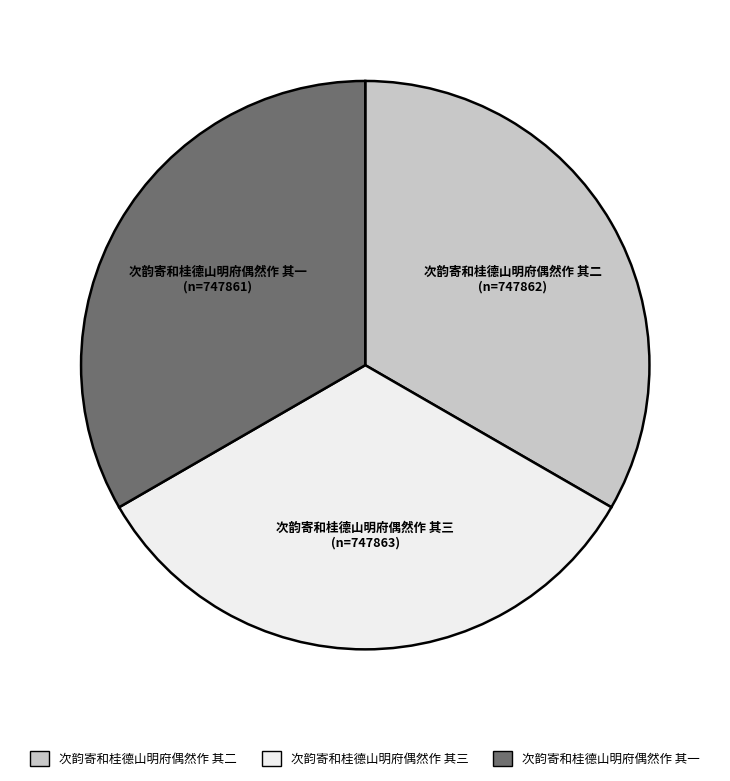

Is the sum of 次韵寄和桂德山明府偶然作 其二 and 次韵寄和桂德山明府偶然作 其三 greater than half?

Yes